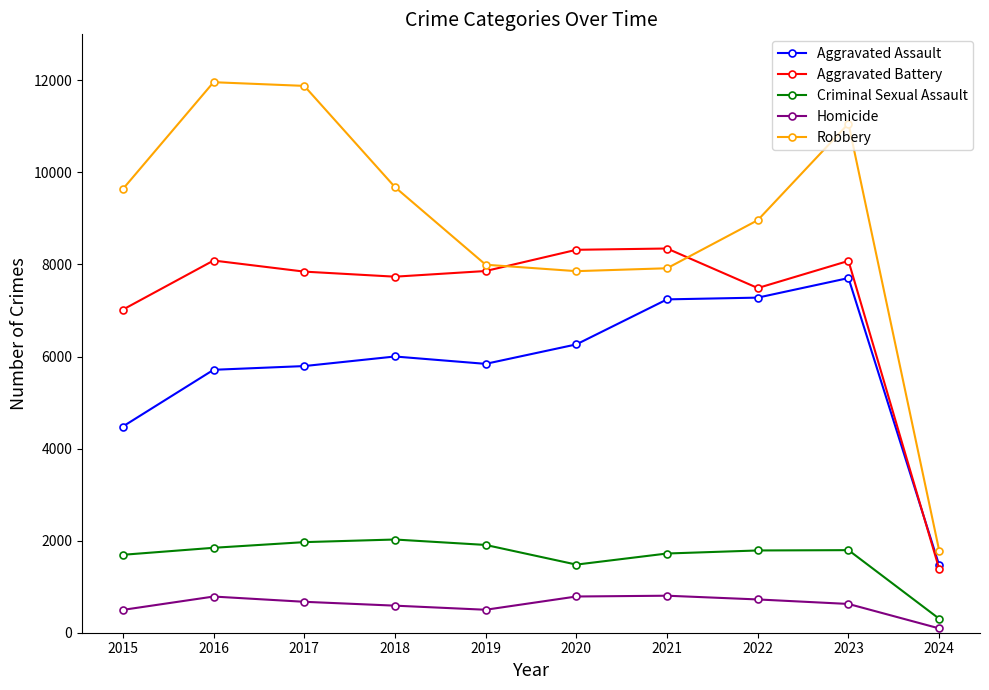

How many lines are shown in the chart?

5